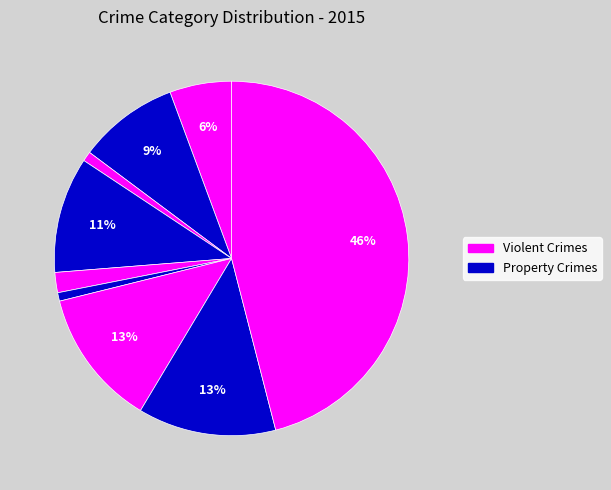

How many slices are in this pie chart?

9